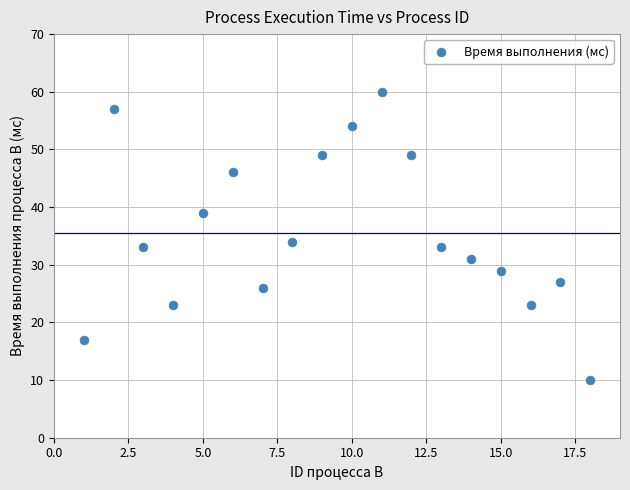

What Y value in the scatter plot is closest to 35?

34